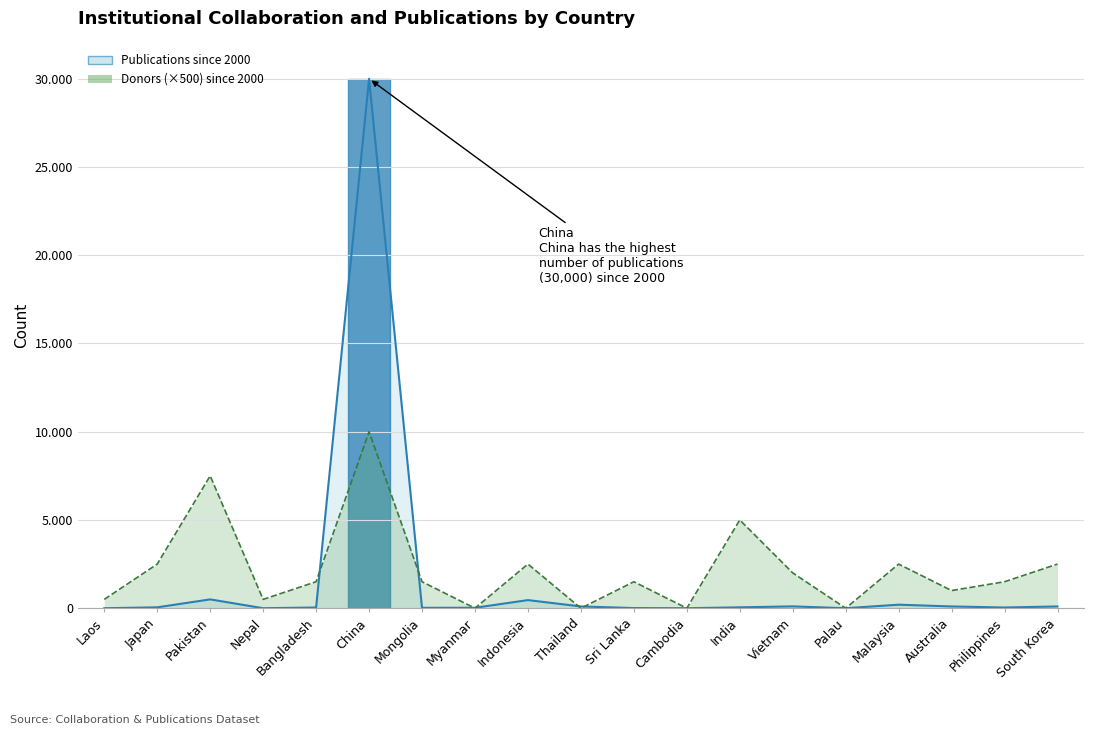

In Publications since 2000, how many points are higher than both neighbors (excluding endpoints)?

5